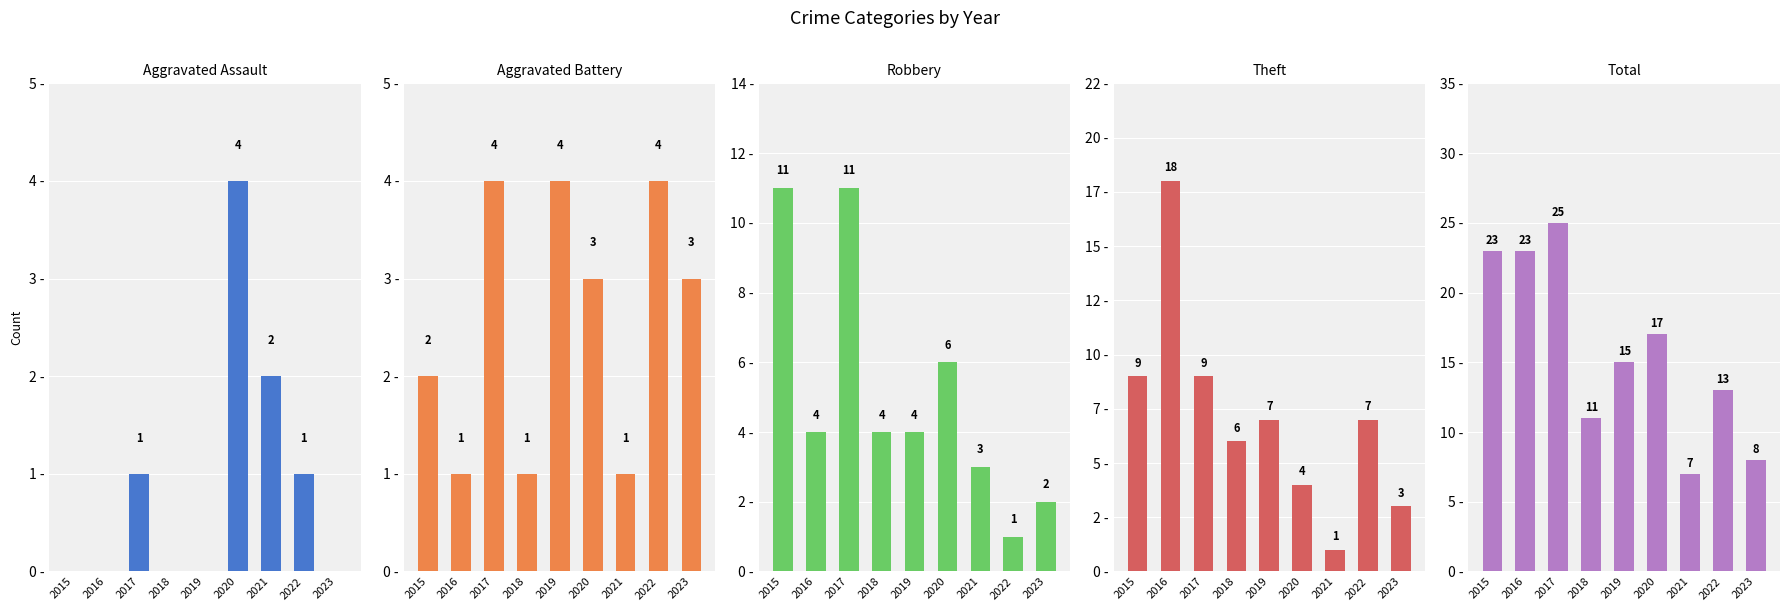

The Aggravated Assault series shows 0 at 2016. True or false?

True